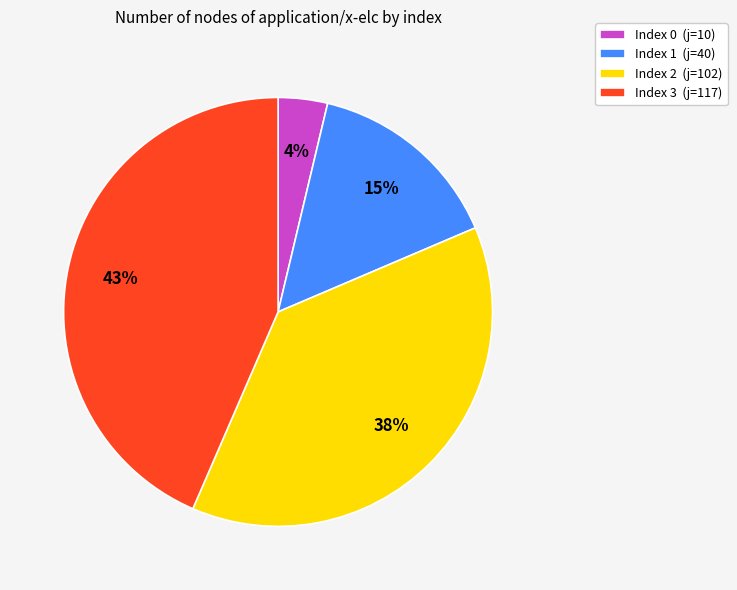

To the nearest percent, what is the average slice percentage?

25%